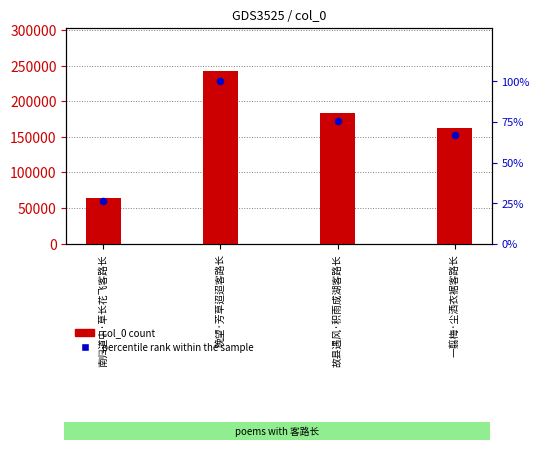

What is the total value across all series at 故县遇风·积雨成湖客路长?

183382.6